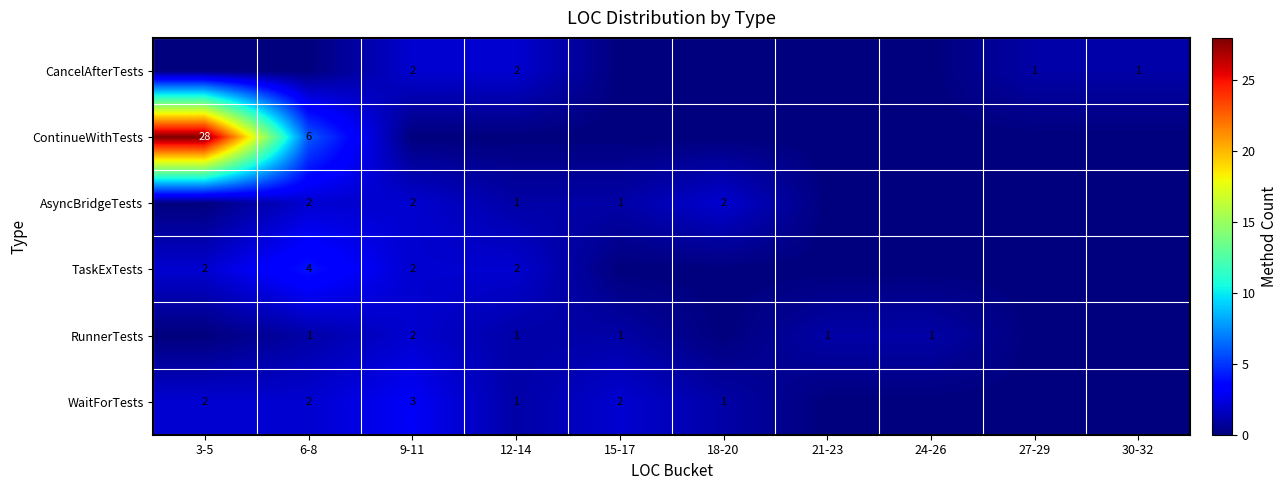

At how many categories does at least one series exceed 26?

1